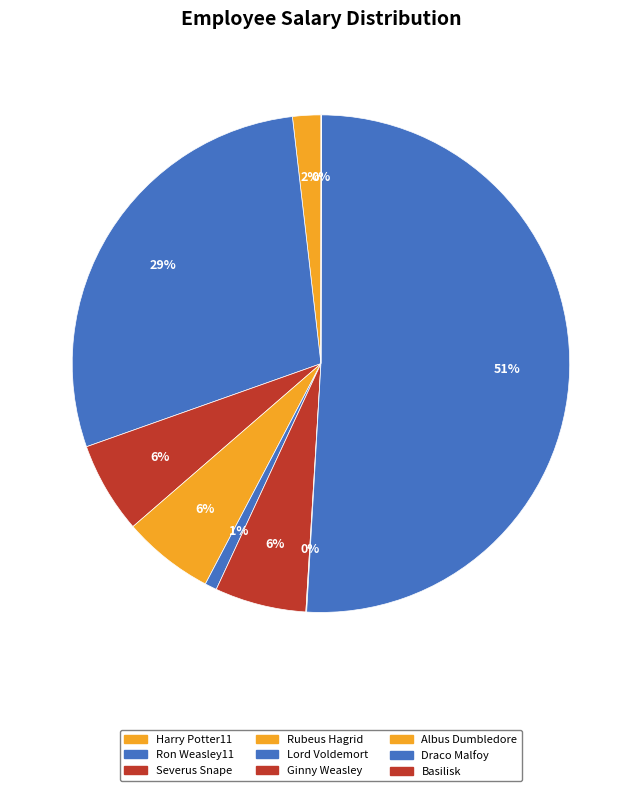

To the nearest percent, what is the difference between the Draco Malfoy and Lord Voldemort slice percentages?

50%